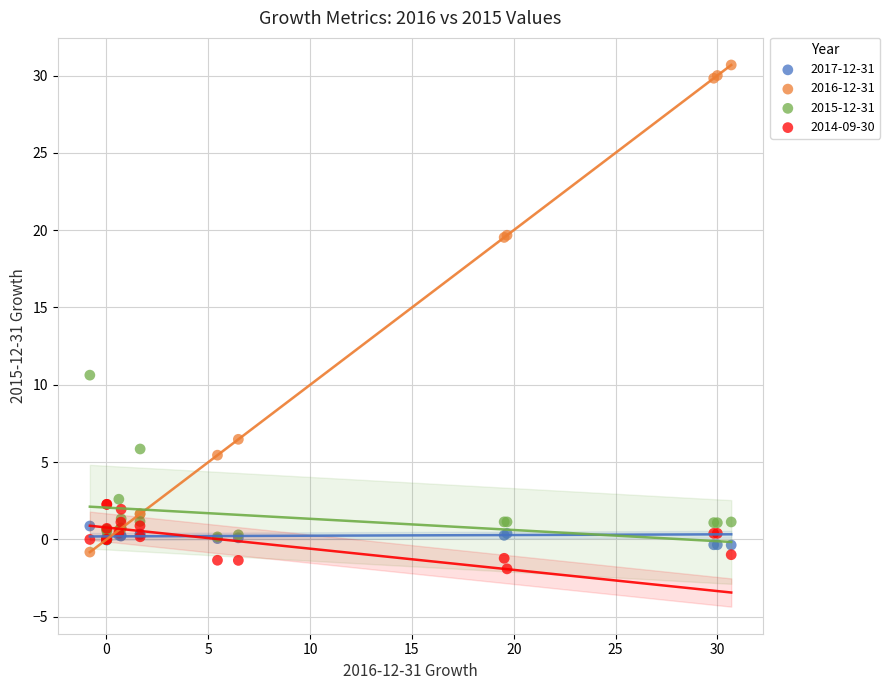

What are all the series names shown in the legend?

2017-12-31, 2016-12-31, 2015-12-31, 2014-09-30